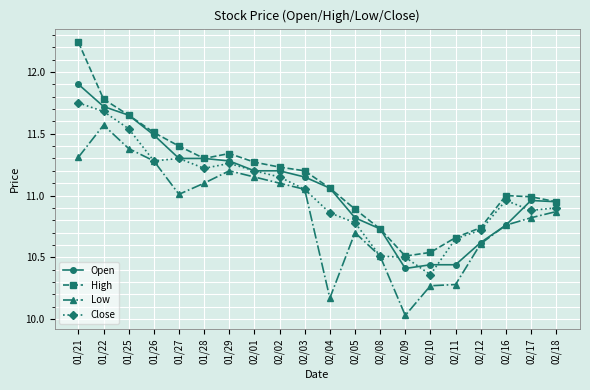

Where is the first local maximum for Low?

01/22